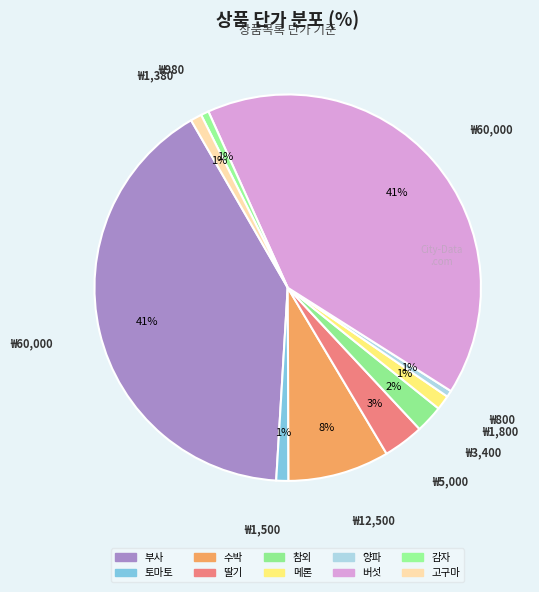

What is the change in value from 토마토 to 버섯?

+58500